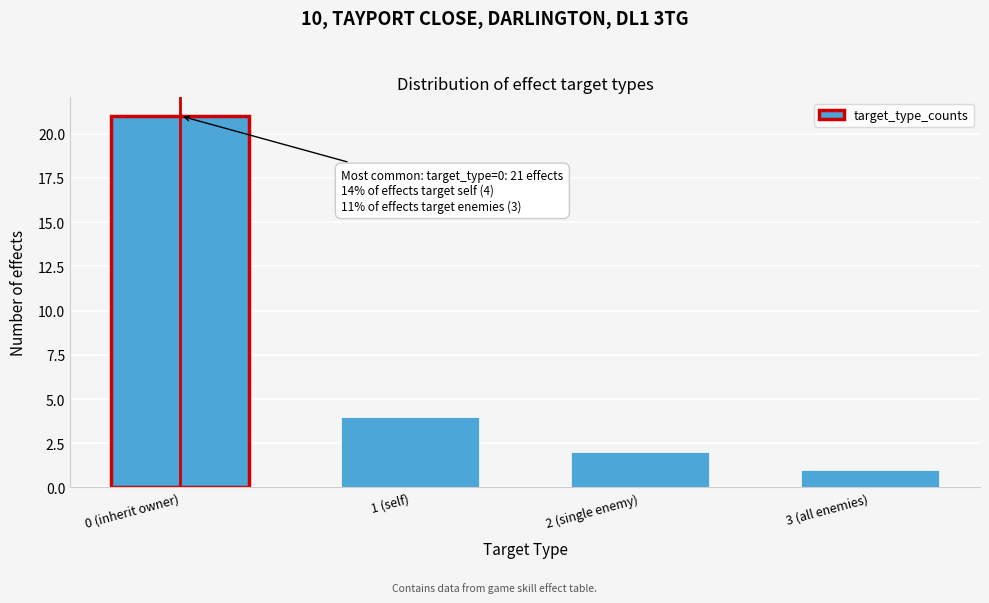

Reading left to right, extract all data points from this chart.

0 (inherit owner)=21	1 (self)=4	2 (single enemy)=2	3 (all enemies)=1